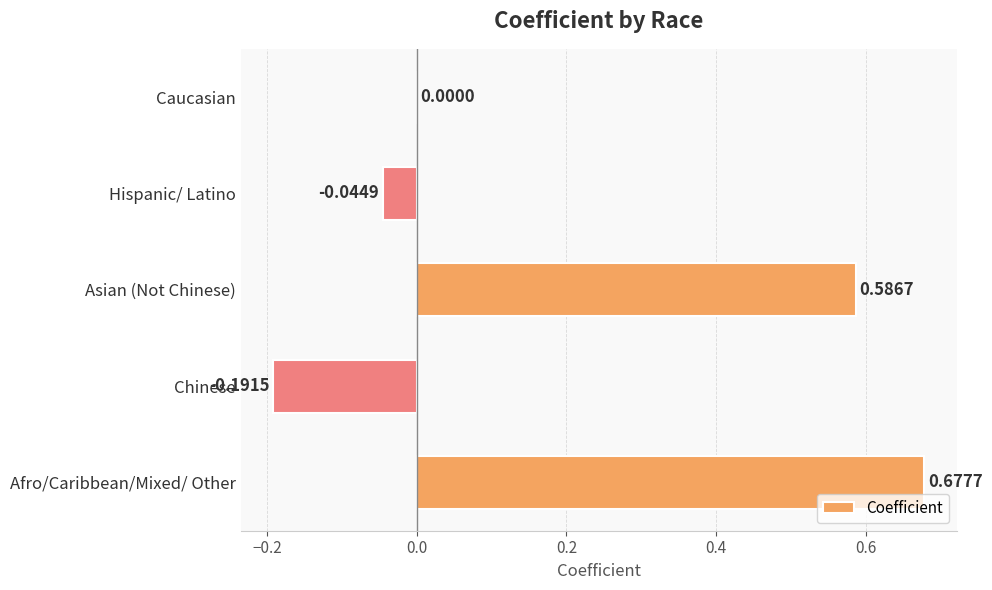

How many categories are shown in the chart?

5